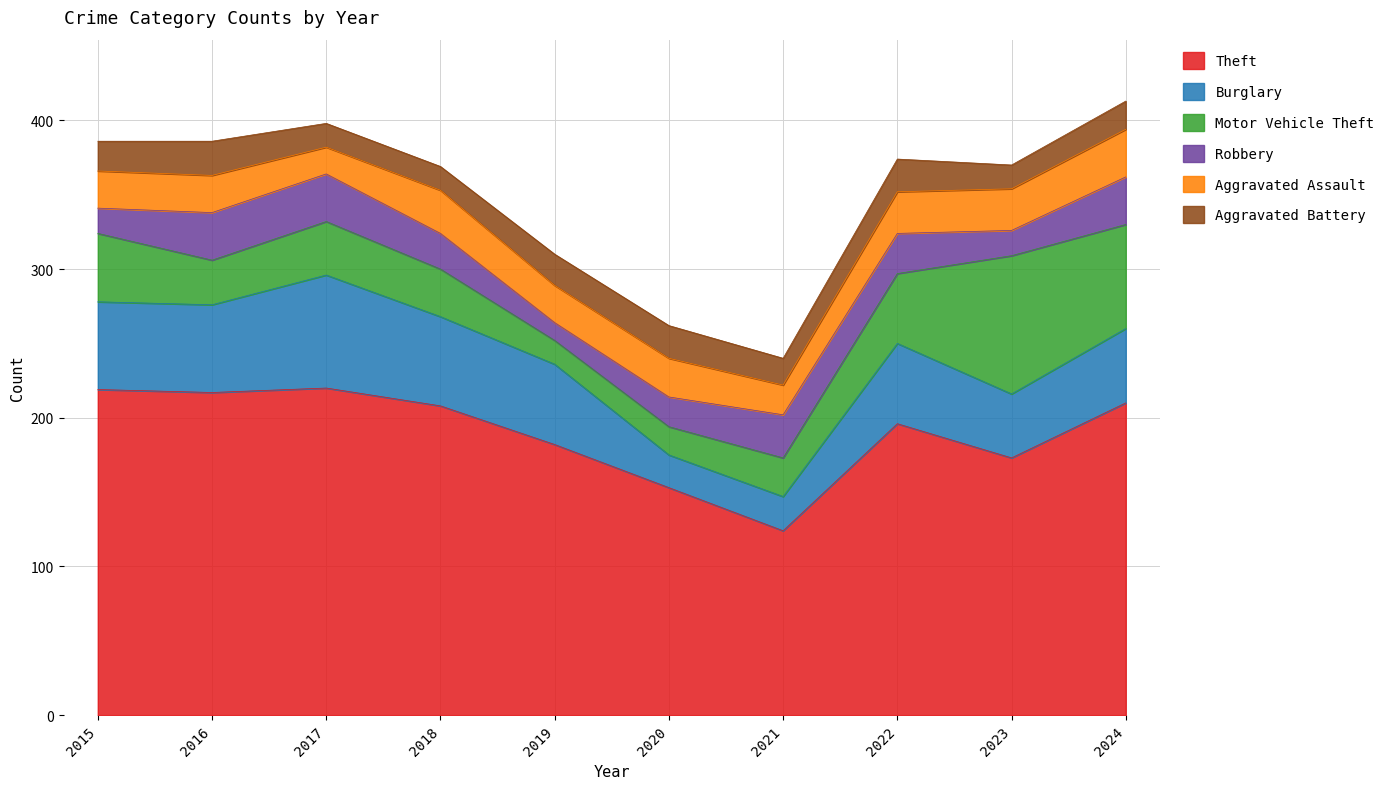

What is the average value of the Robbery series?

24